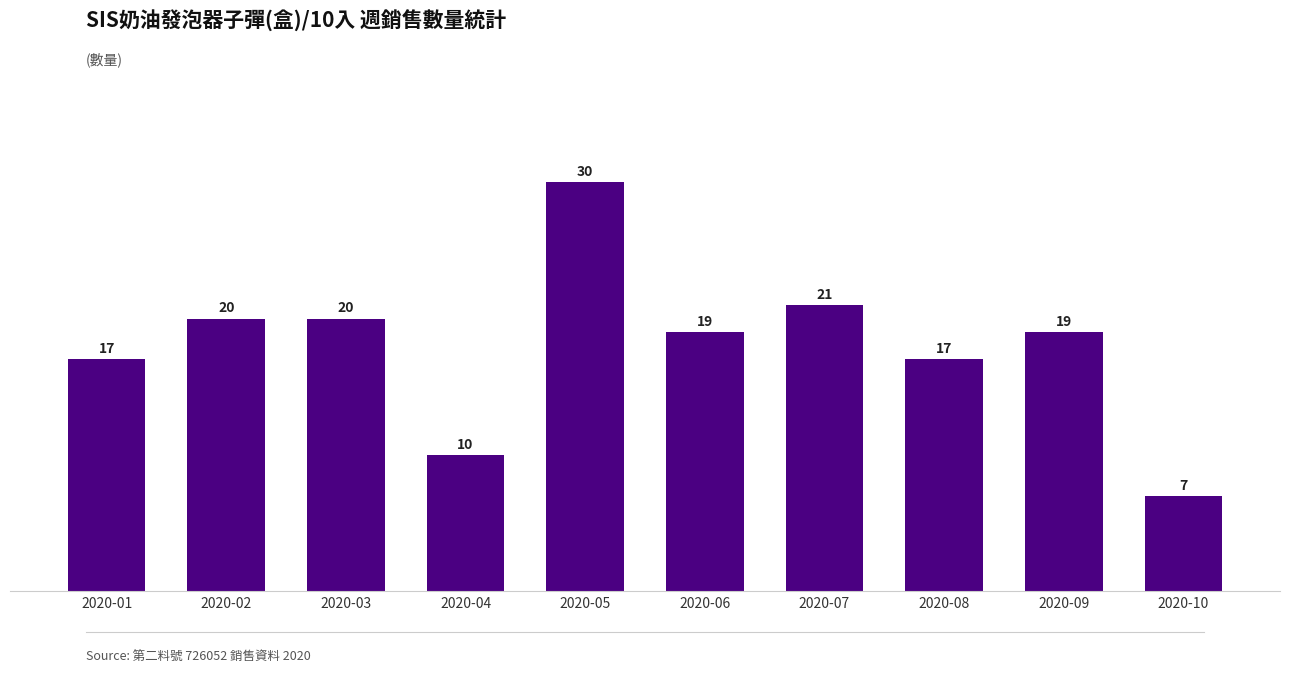

The chart shows a value of 9 at 2020-08. True or false?

False